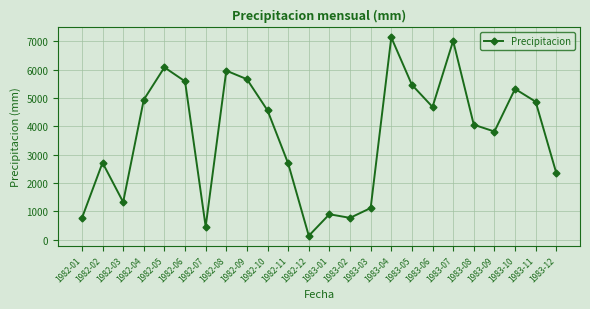

What is the label of the 20th point from the right?

1982-05